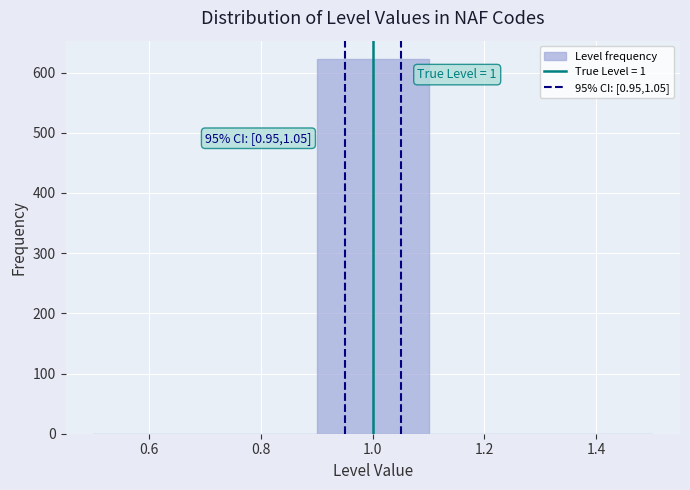

Over which range of the x-axis is the bar tallest?

0.9 to 1.1